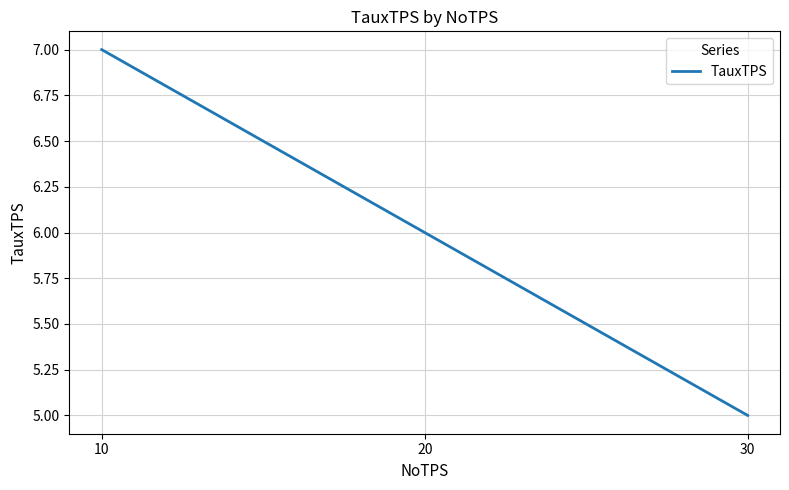

Which label corresponds to the smallest value in the chart?

30